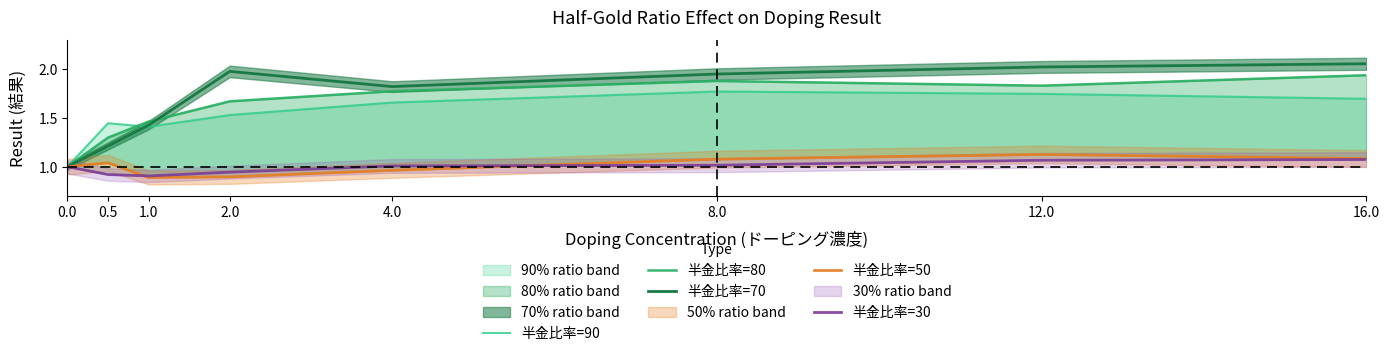

At 4.0, list the series in order from smallest to largest.

半金比率=50, 半金比率=30, 半金比率=90, 半金比率=80, 半金比率=70